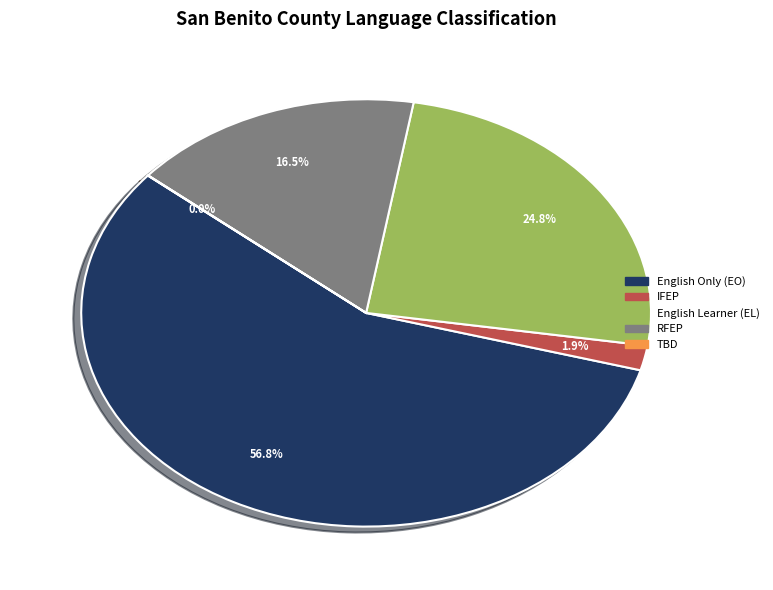

Is there a majority slice in this chart?

Yes